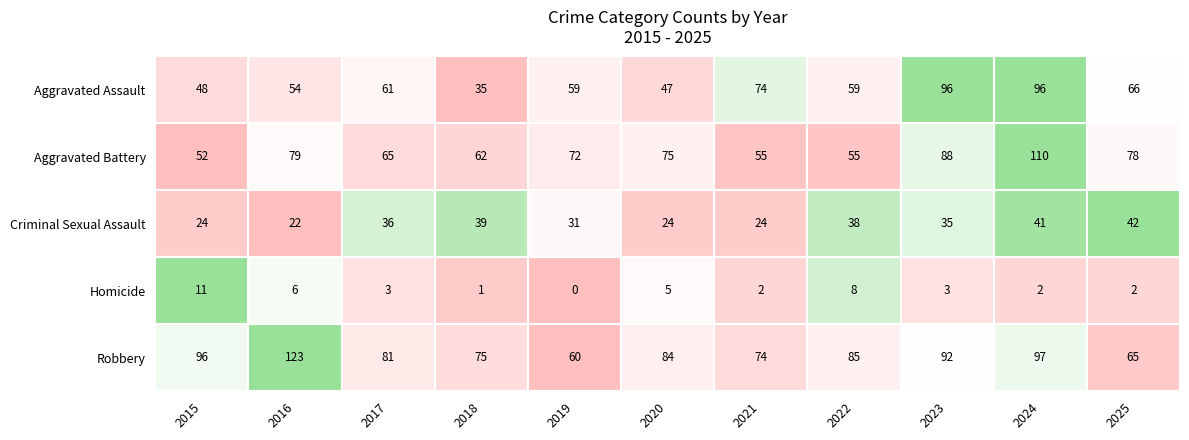

At how many categories does at least one series exceed 0?

11